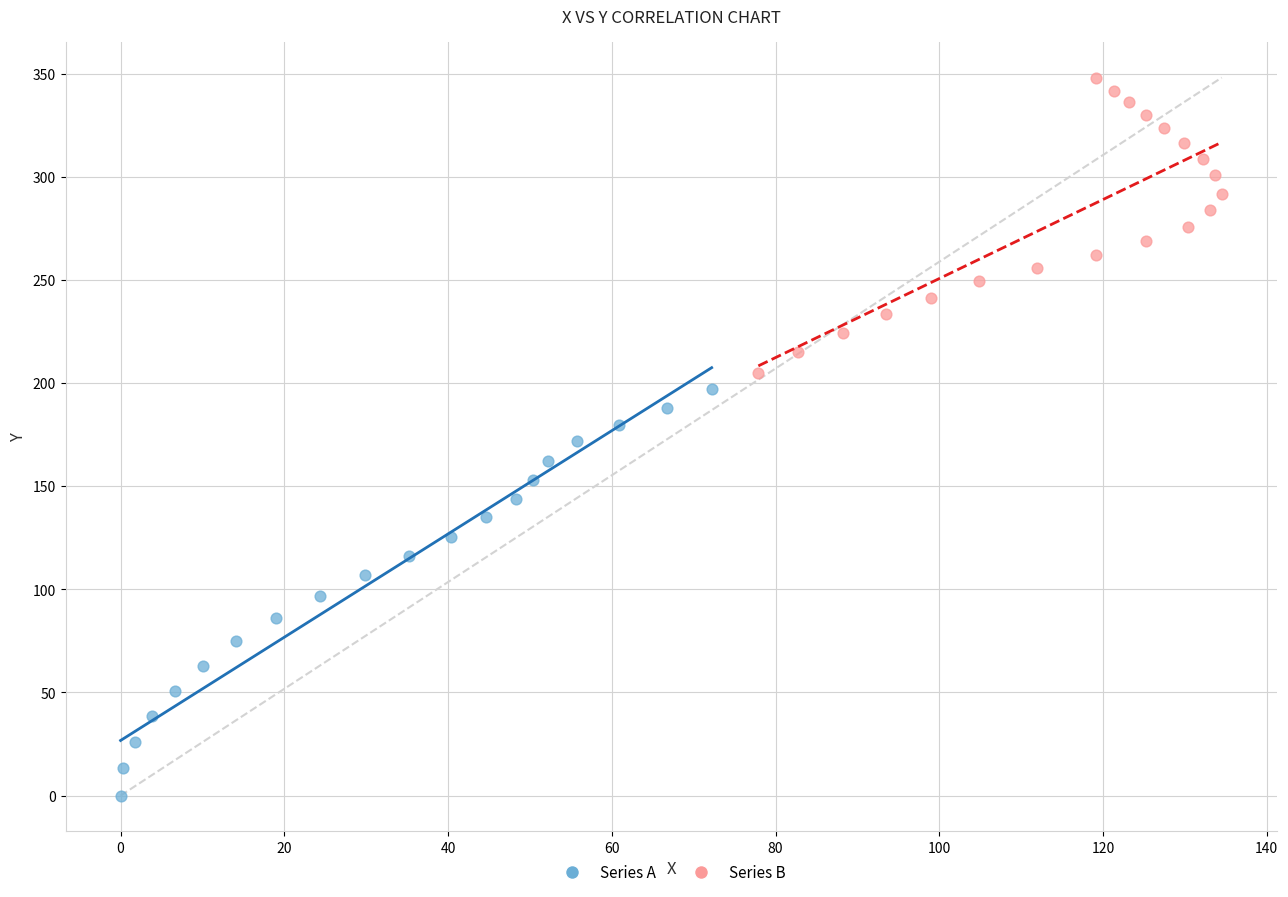

Which series contains the highest Y value?

Series B